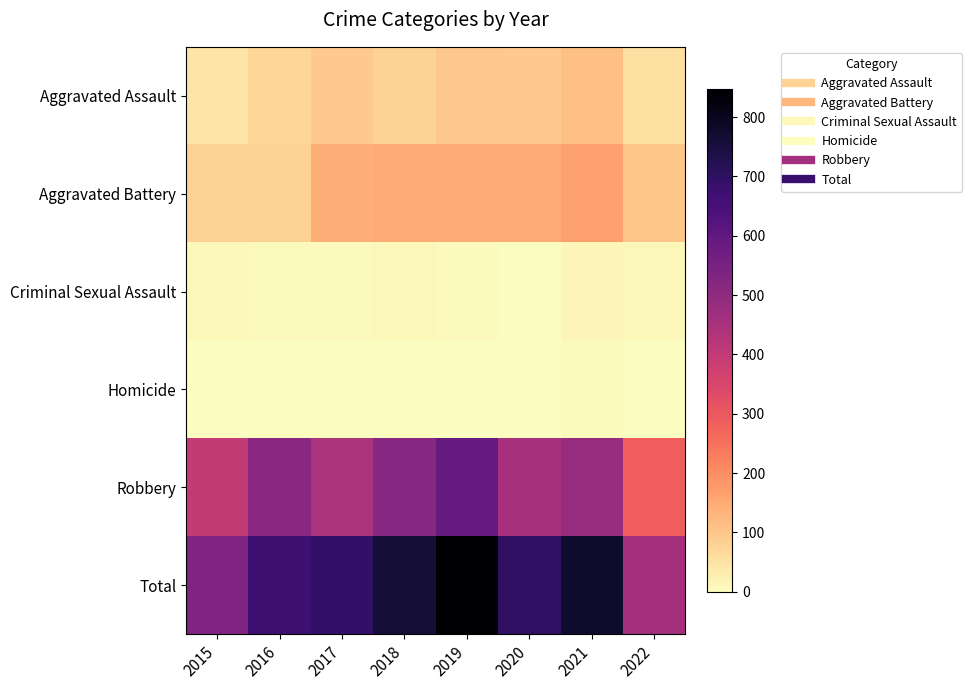

Which series changed the most between 2018 and 2019?

Total